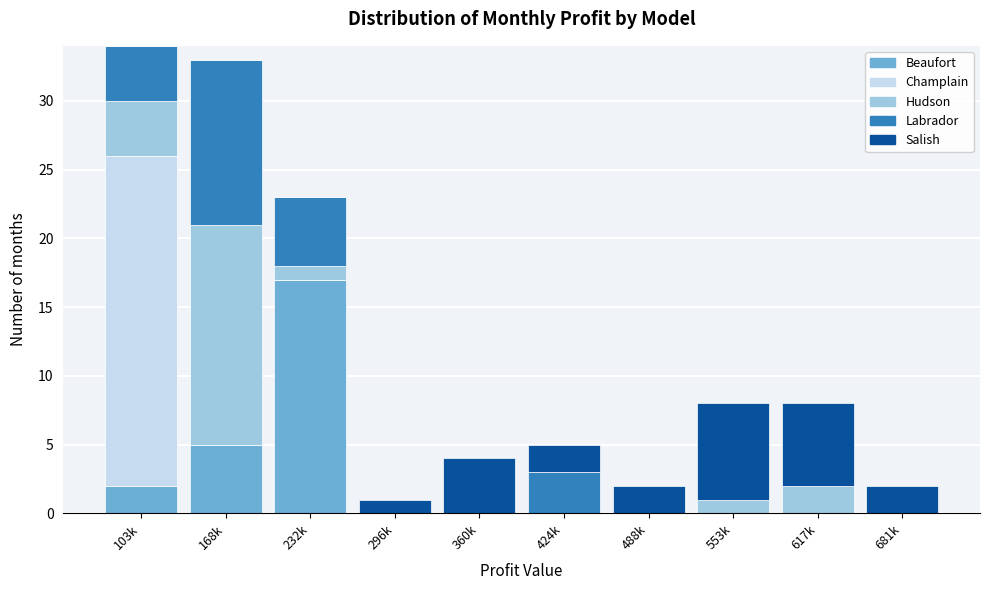

What is the maximum value for Beaufort?

17